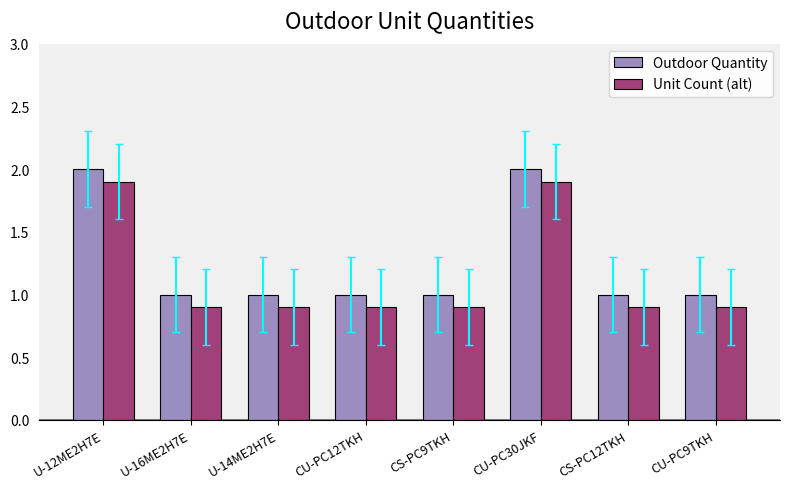

What is the sum of all Unit Count (alt) values?

9.2